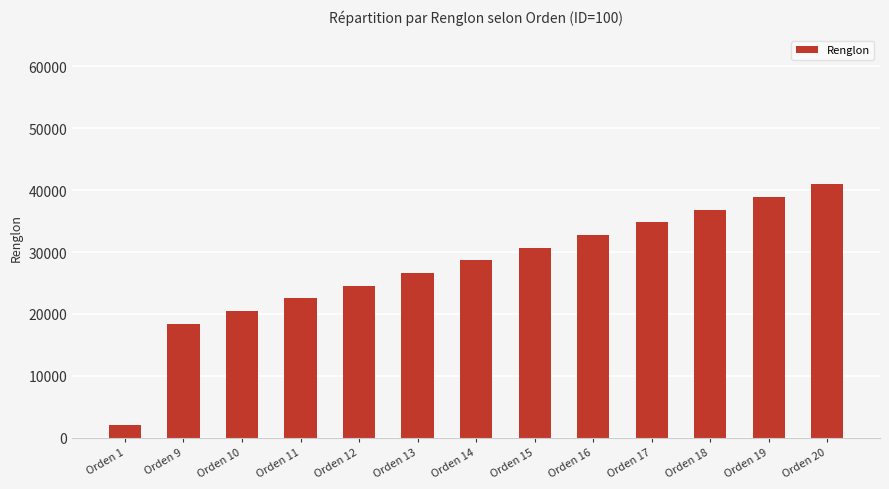

List the labels in order of value, smallest first.

Orden 1, Orden 9, Orden 10, Orden 11, Orden 12, Orden 13, Orden 14, Orden 15, Orden 16, Orden 17, Orden 18, Orden 19, Orden 20